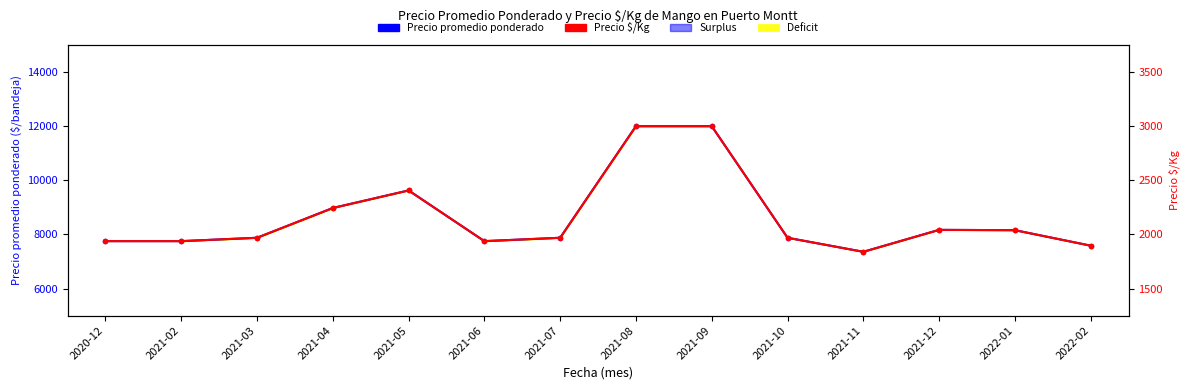

What is the label of the 10th point from the left?

2021-10